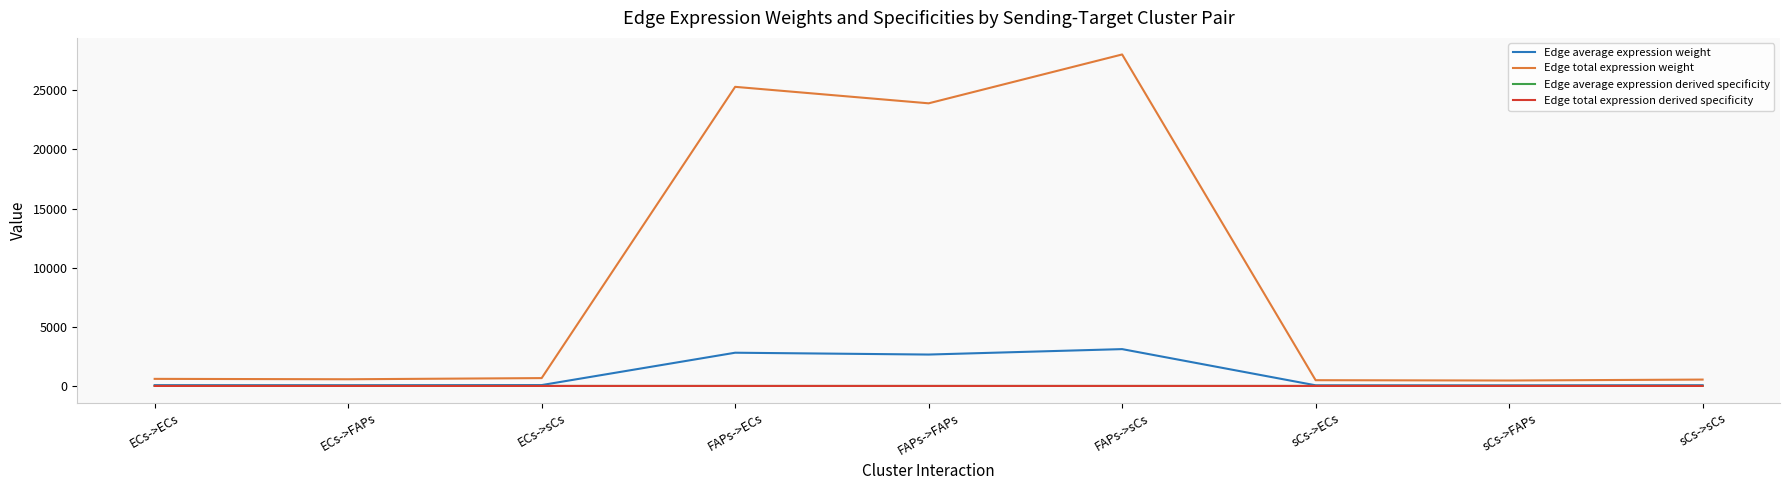

Does the chart have visible grid lines?

No